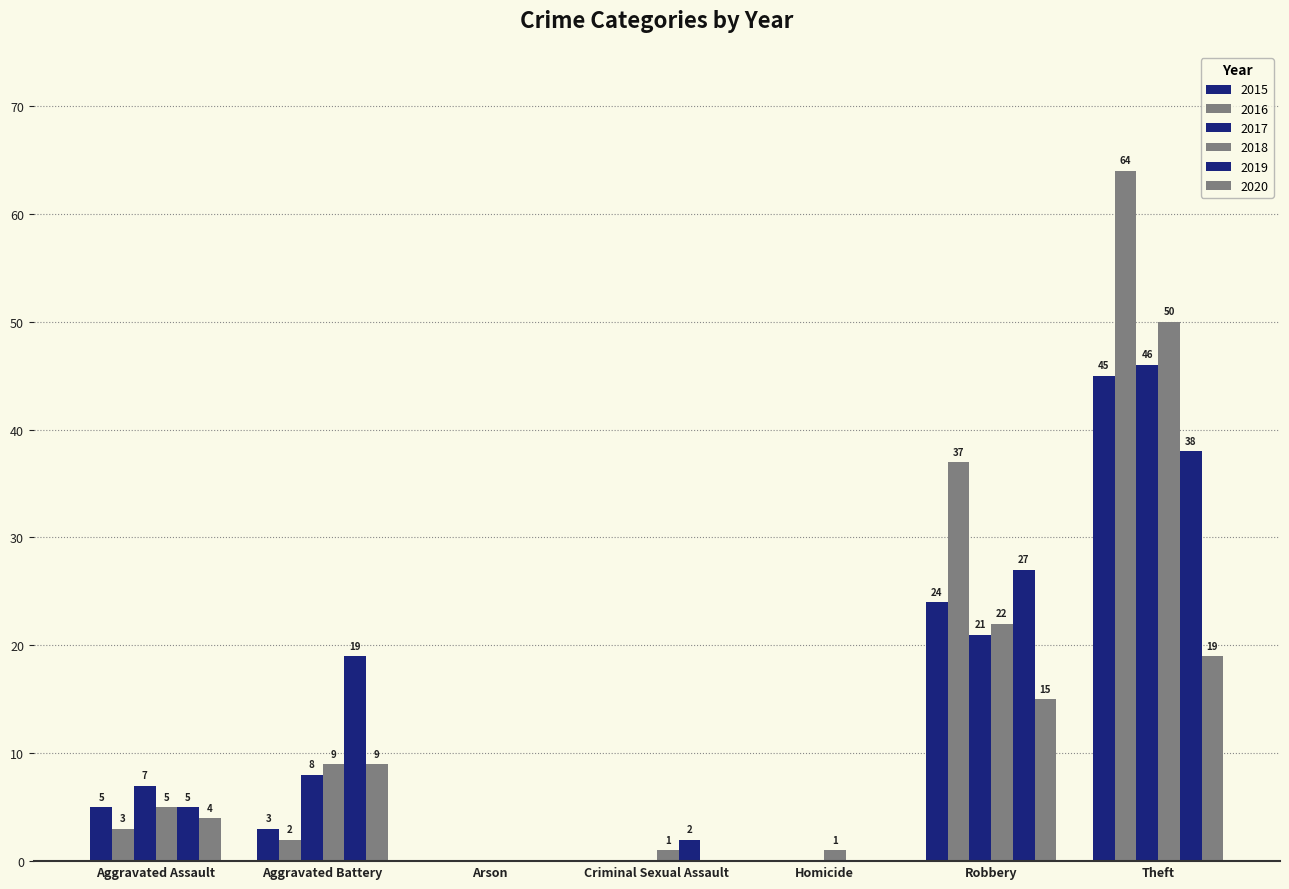

How many categories are shown in the chart?

7